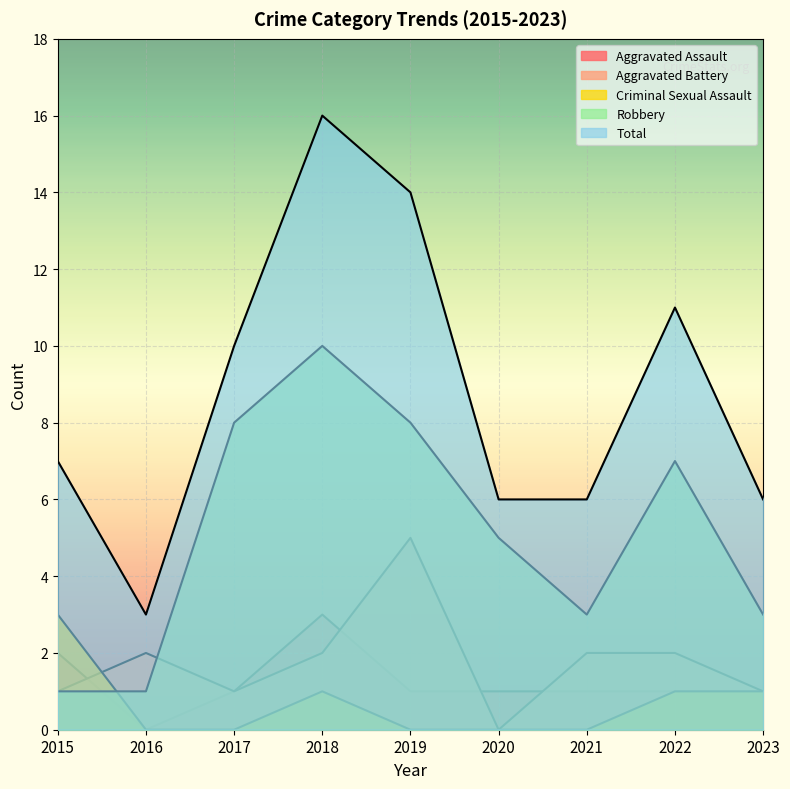

True or false: Total and Criminal Sexual Assault cross at least once.

False